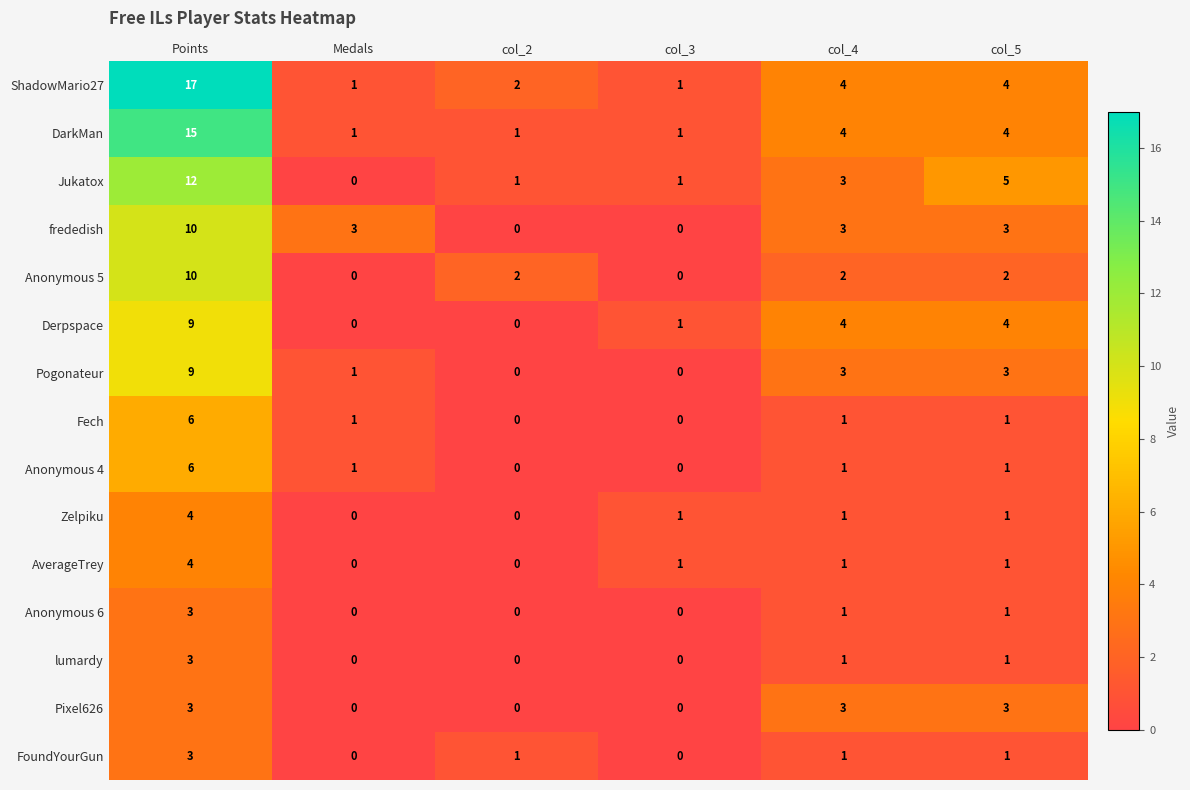

What is the sum of the Derpspace values at col_4 and Medals?

4